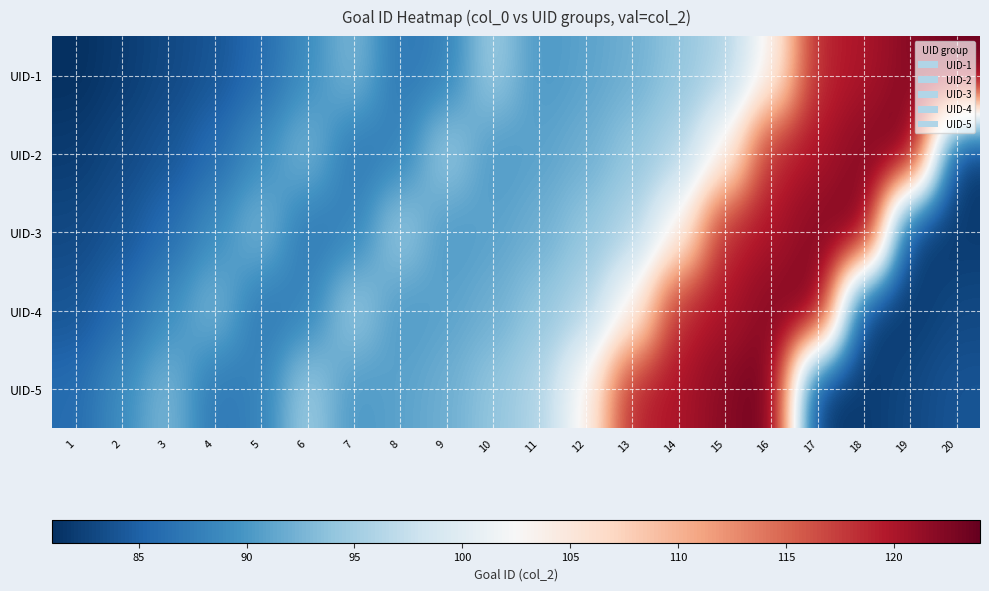

What is the total value across all series at 11?

463